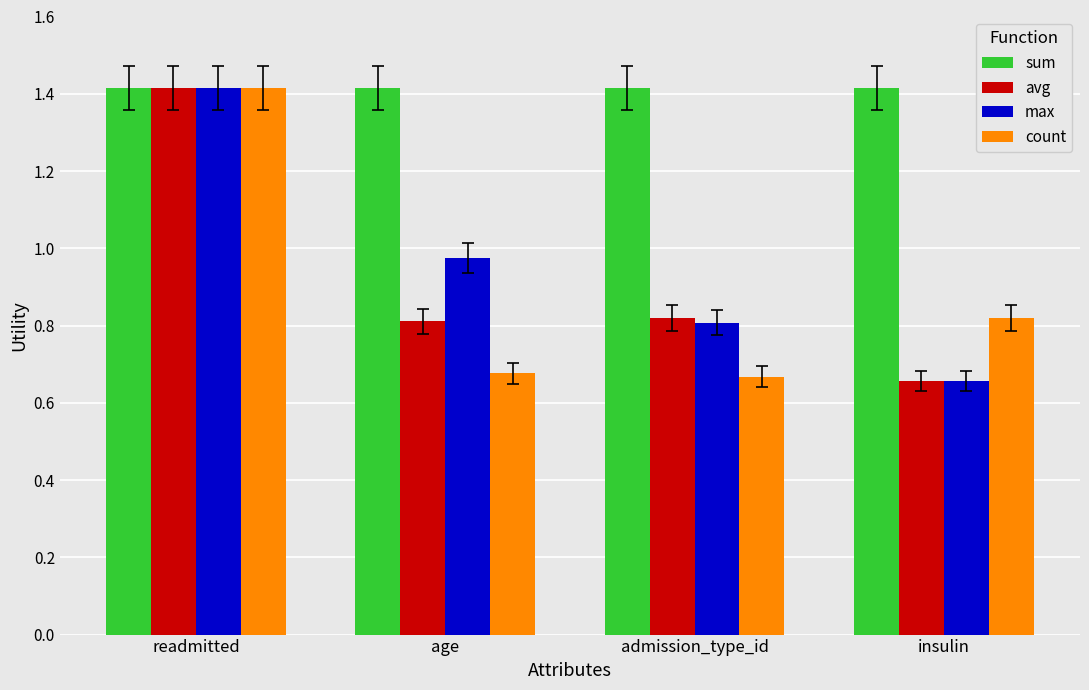

What is the maximum value for sum?

1.4